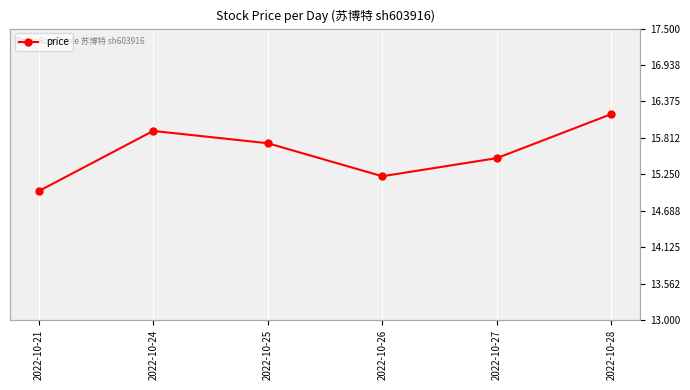

Rank the categories by value from highest to lowest.

2022-10-28, 2022-10-24, 2022-10-25, 2022-10-27, 2022-10-26, 2022-10-21